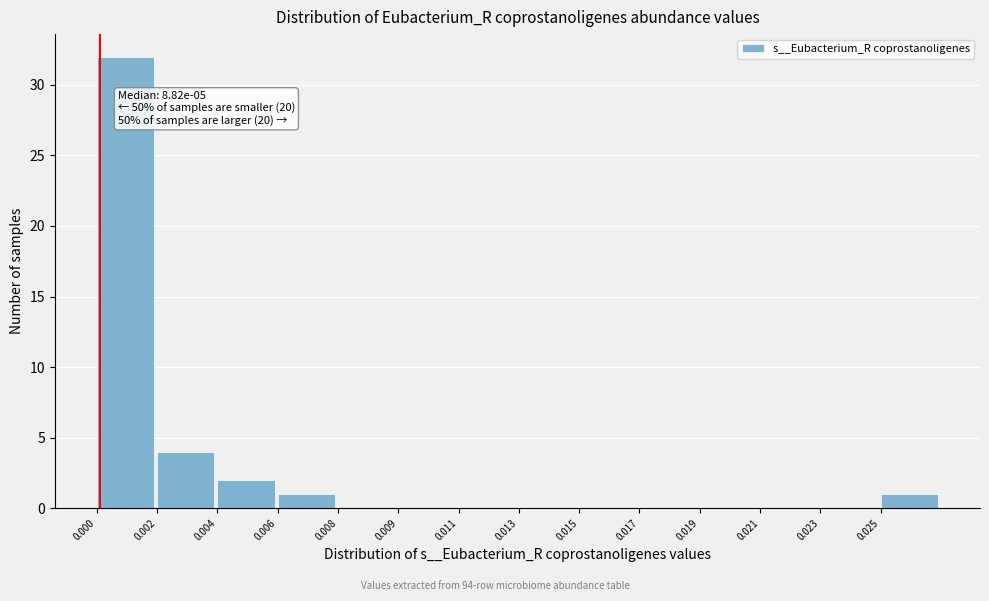

Reading left to right, what are all the values shown in this chart?

0.000=32	0.002=4	0.004=2	0.006=1	0.008=0	0.009=0	0.011=0	0.013=0	0.015=0	0.017=0	0.019=0	0.021=0	0.023=0	0.025=1